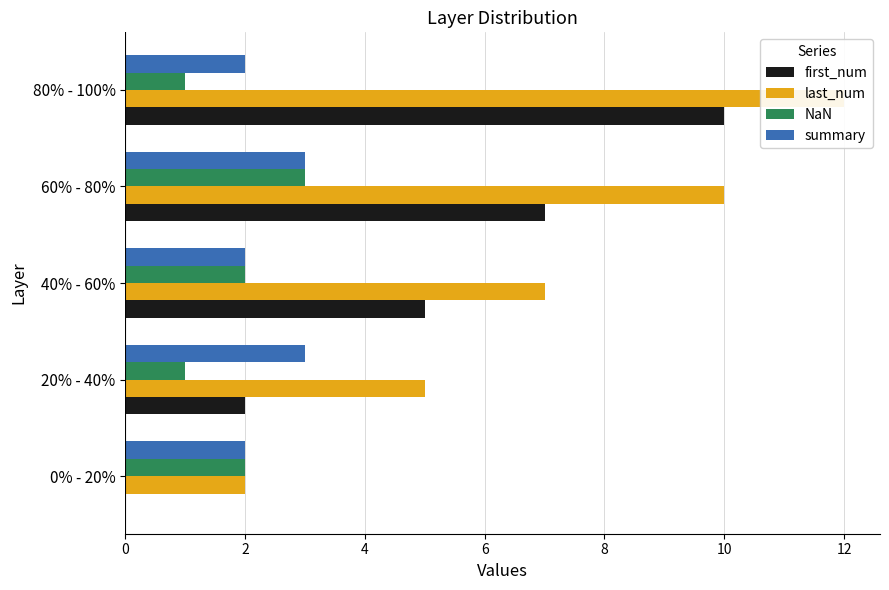

Is the value of first_num at 0 greater than the value of NaN at 0?

No